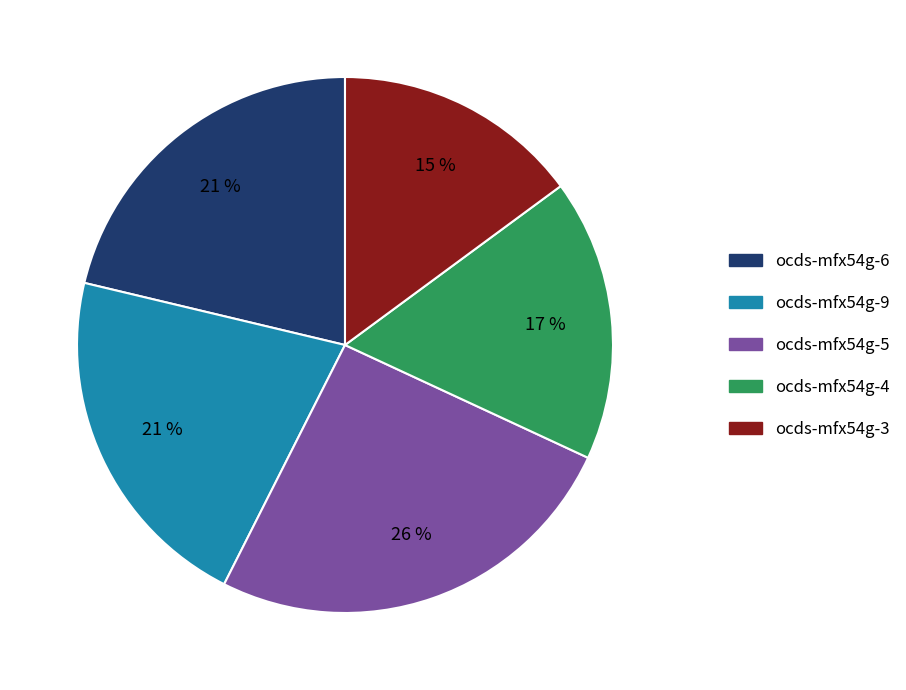

Count the number of slices in the pie.

5